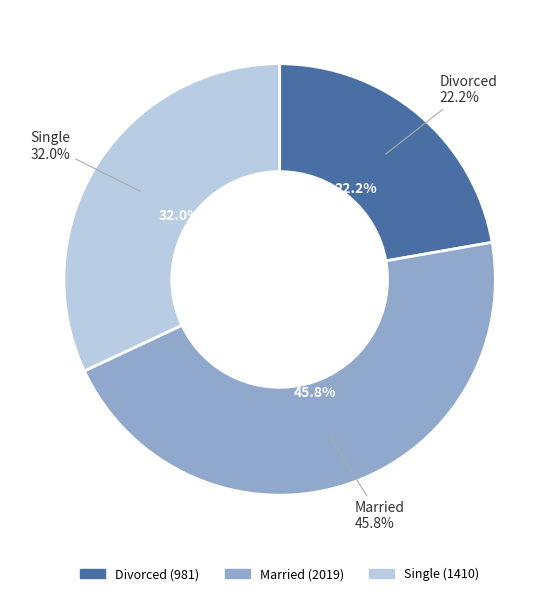

How many slices are in this pie chart?

3